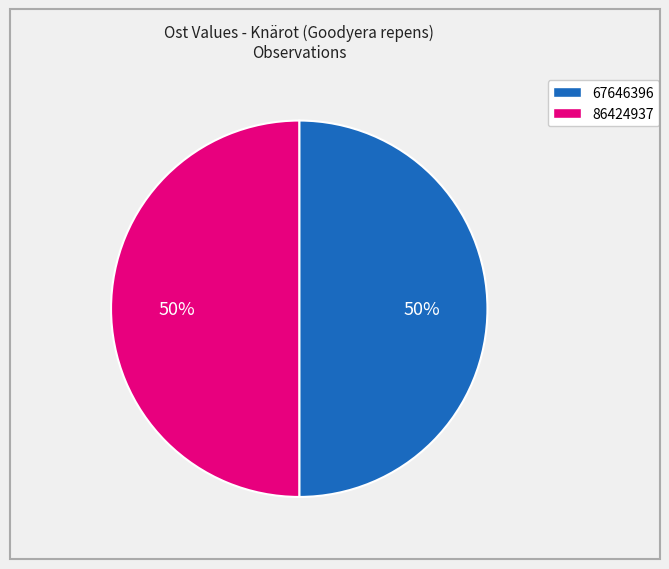

What is the ratio of the value at 67646396 to the value at 86424937?

1.0